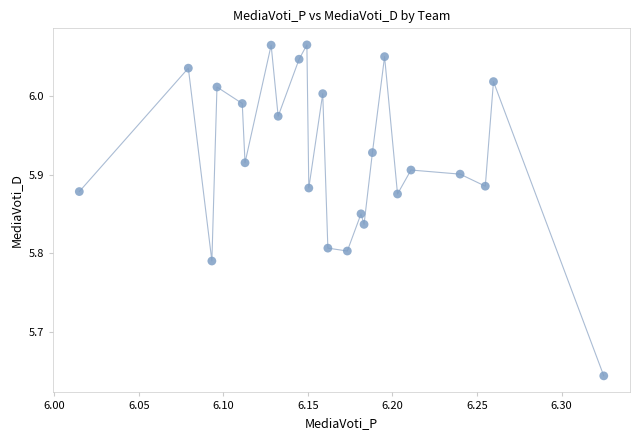

What is the range of Y values (max minus min)?

0.4